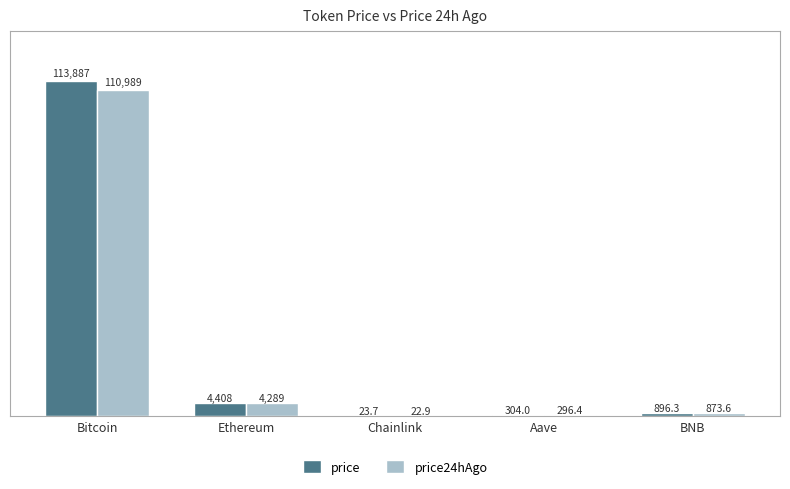

How many categories are shown in the chart?

5